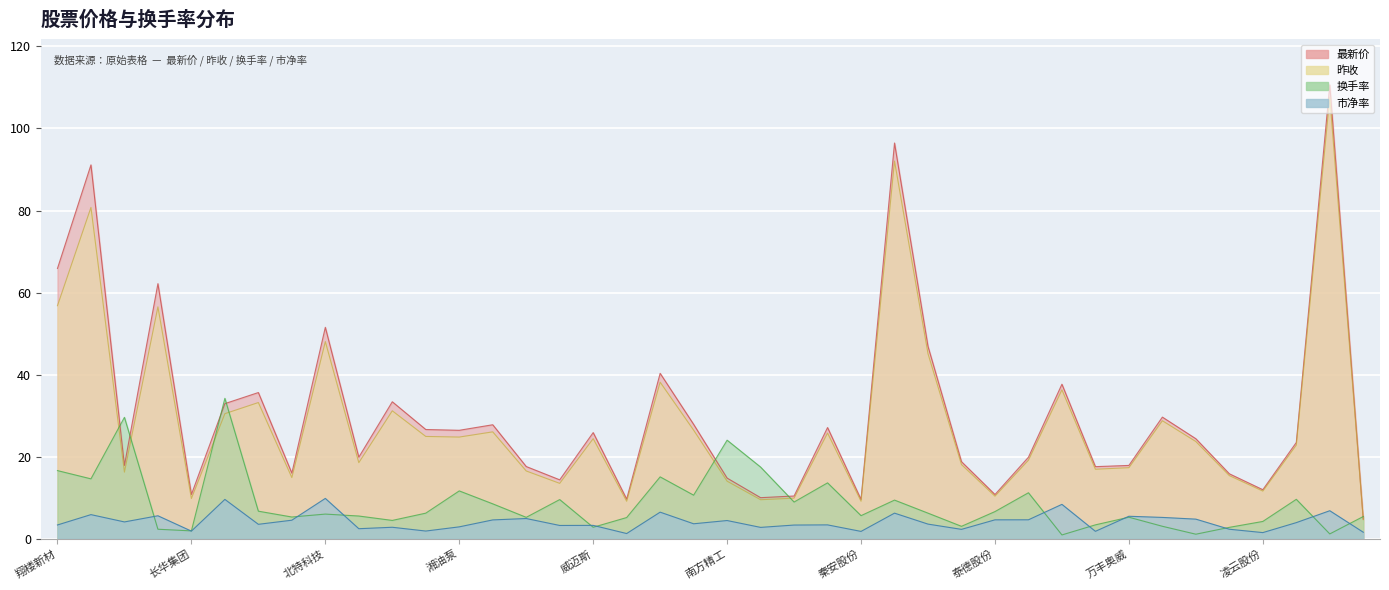

What is the label of the 26th point from the left?

恒帅股份